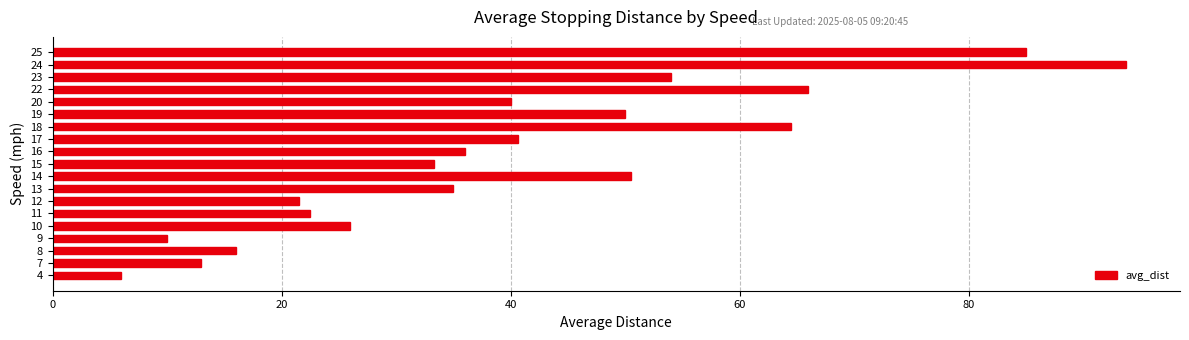

Read the value at 4.

6.0